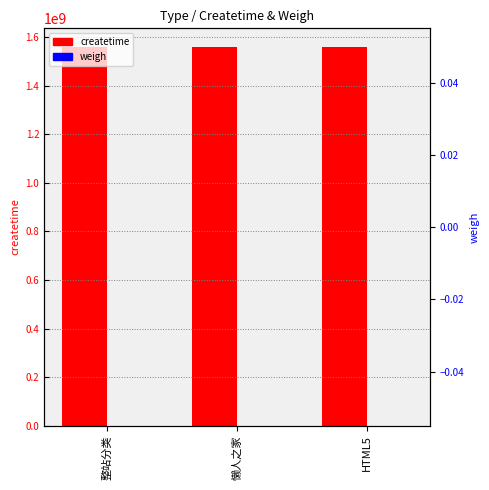

At which category is the sum across all series the highest?

HTML5